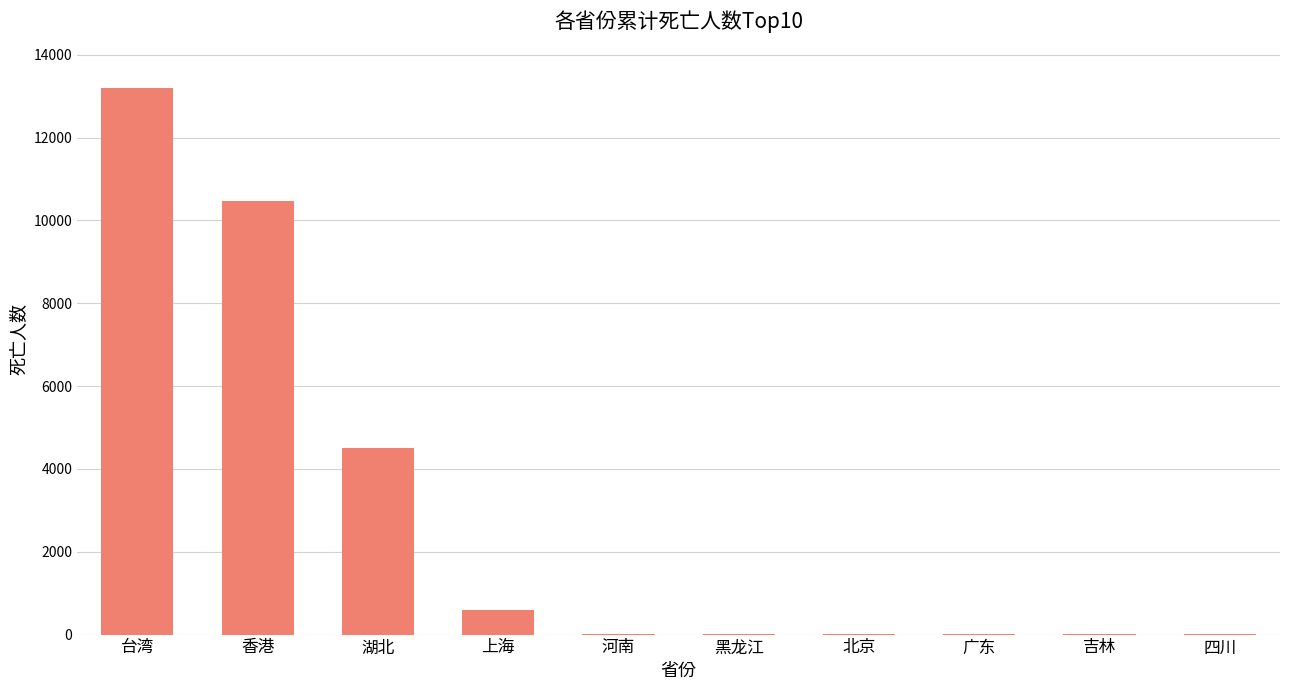

Are the bars horizontal?

No